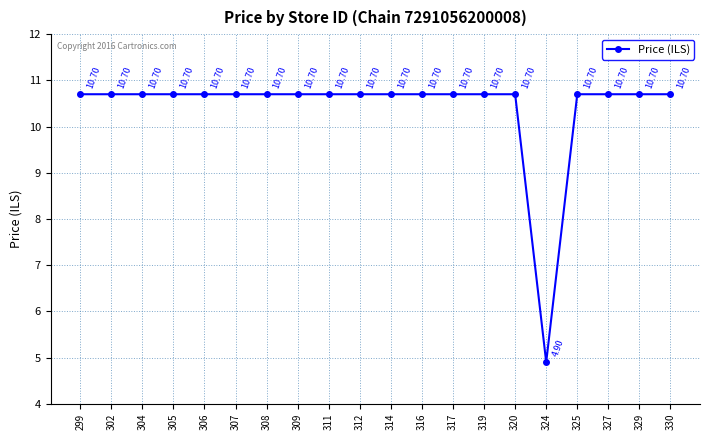

Reading left to right, list all the values displayed in this chart.

299=10.7	302=10.7	304=10.7	305=10.7	306=10.7	307=10.7	308=10.7	309=10.7	311=10.7	312=10.7	314=10.7	316=10.7	317=10.7	319=10.7	320=10.7	324=4.9	325=10.7	327=10.7	329=10.7	330=10.7